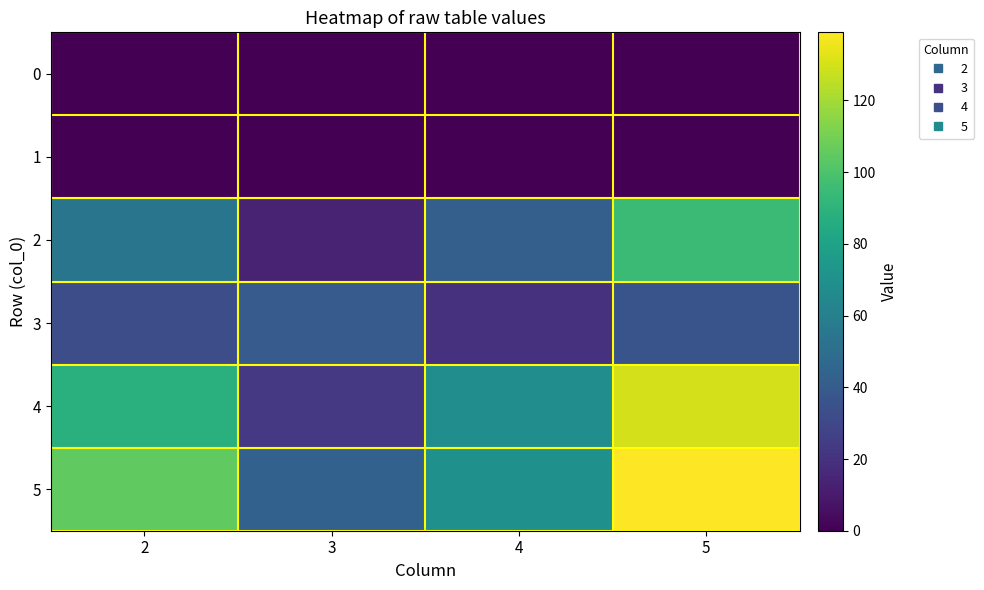

At 4, list the series in order from smallest to largest.

0, 1, 3, 2, 4, 5